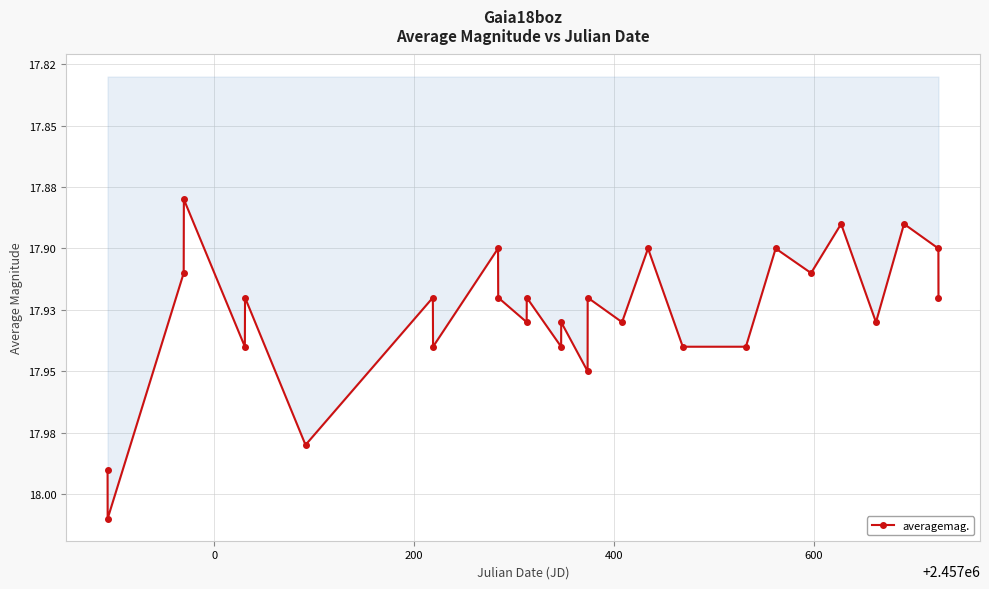

Reading left to right, what are all the values shown in this chart?

18.0	18.0	17.9	17.9	17.9	17.9	18.0	17.9	17.9	17.9	17.9	17.9	17.9	17.9	17.9	17.9	17.9	17.9	17.9	17.9	17.9	17.9	17.9	17.9	17.9	17.9	17.9	17.9